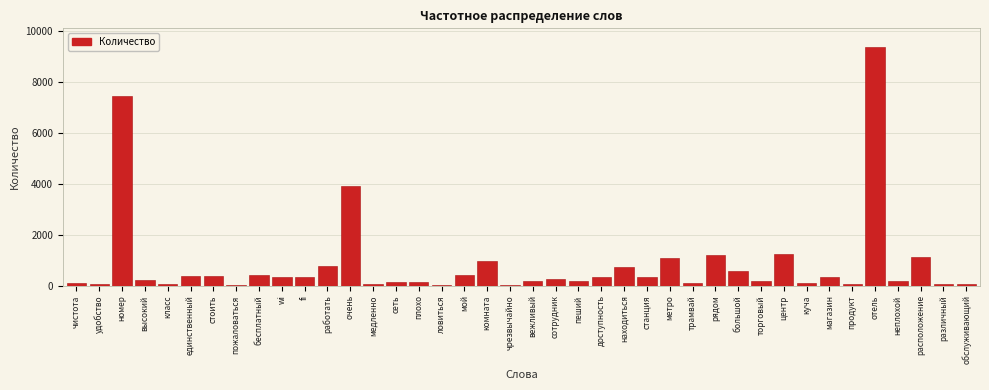

The chart shows a value of 358 at единственный. True or false?

True